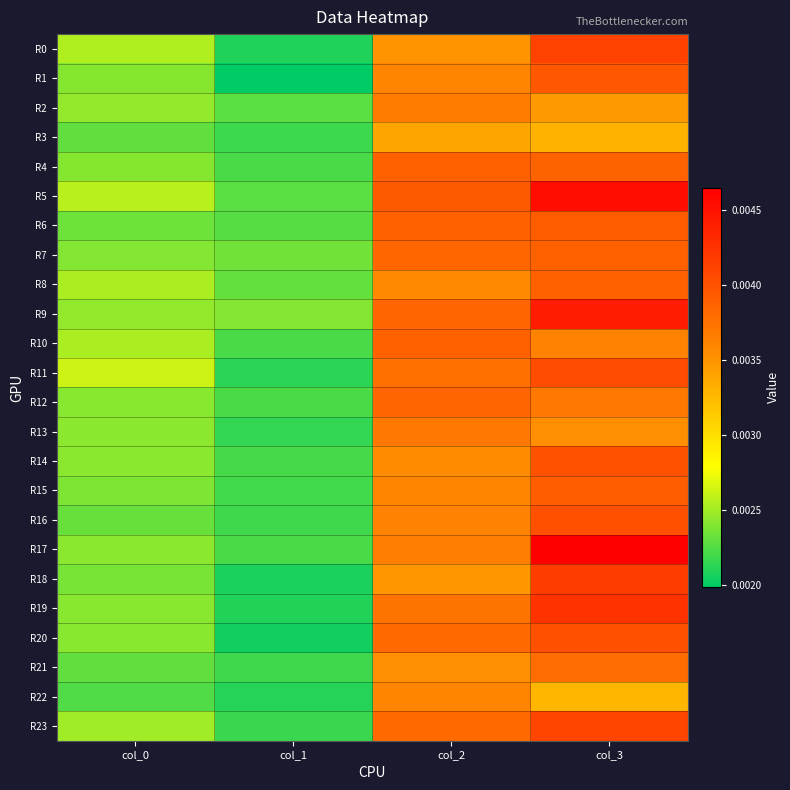

Which series changed the most between col_1 and col_2?

R20